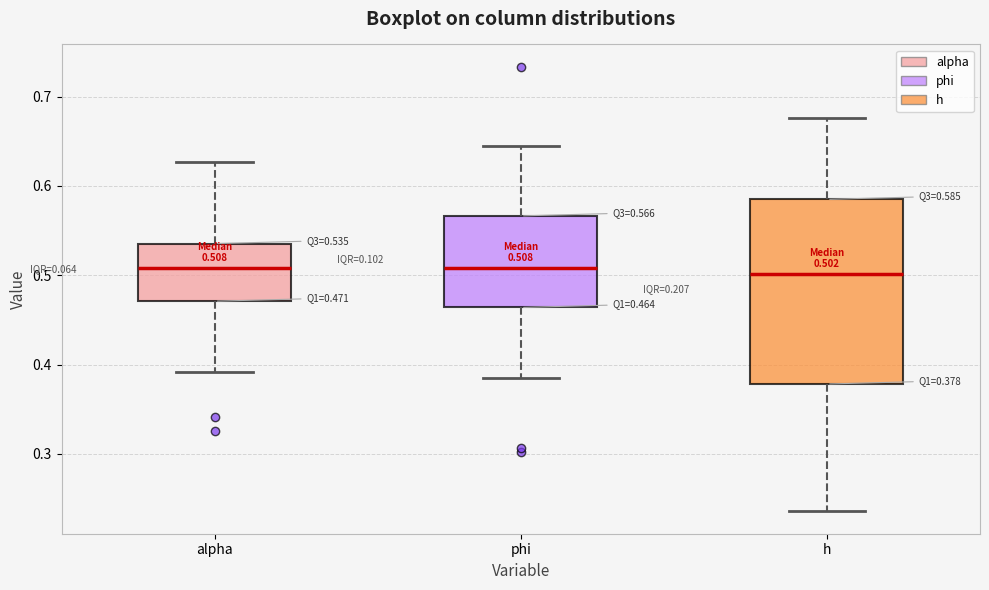

Which box is the tallest, from its lower edge to its upper edge?

h